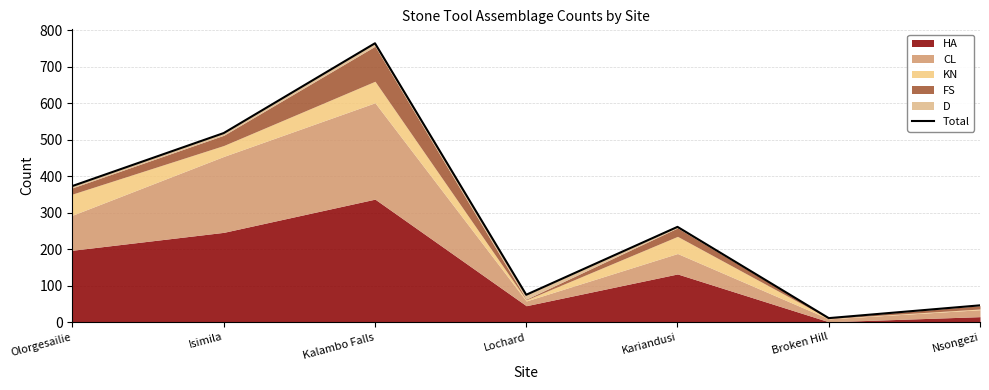

What is the label of the 3rd point from the right?

Kariandusi